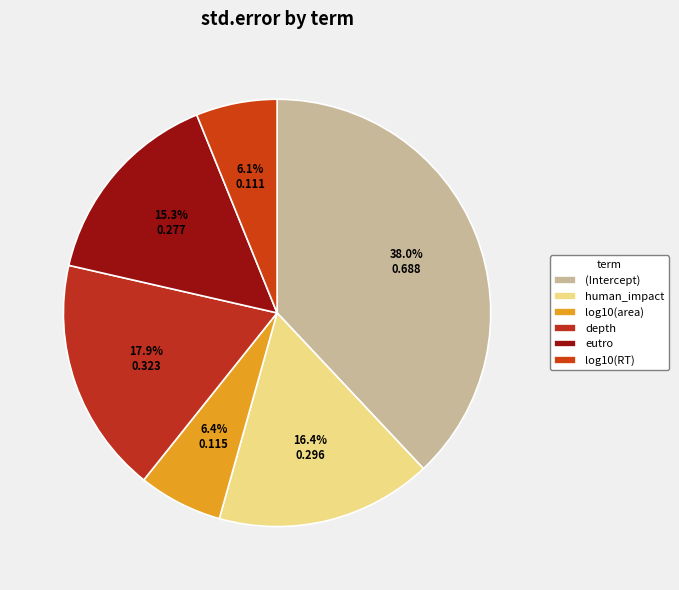

Count the number of slices in the pie.

6